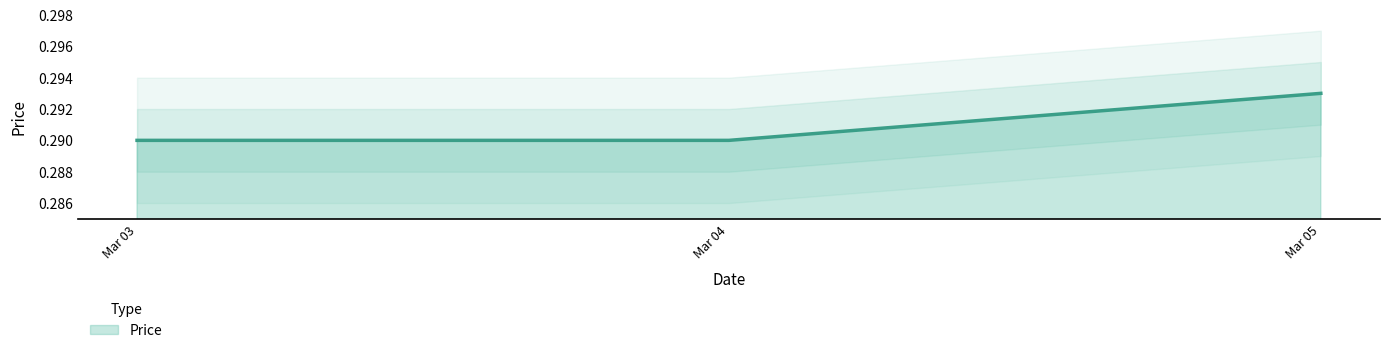

The value of Price at Mar 04 is 0.4. True or false?

False